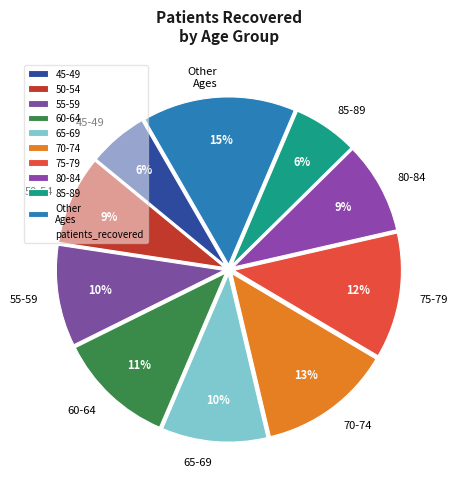

What is the largest slice in the pie chart?

Other Ages